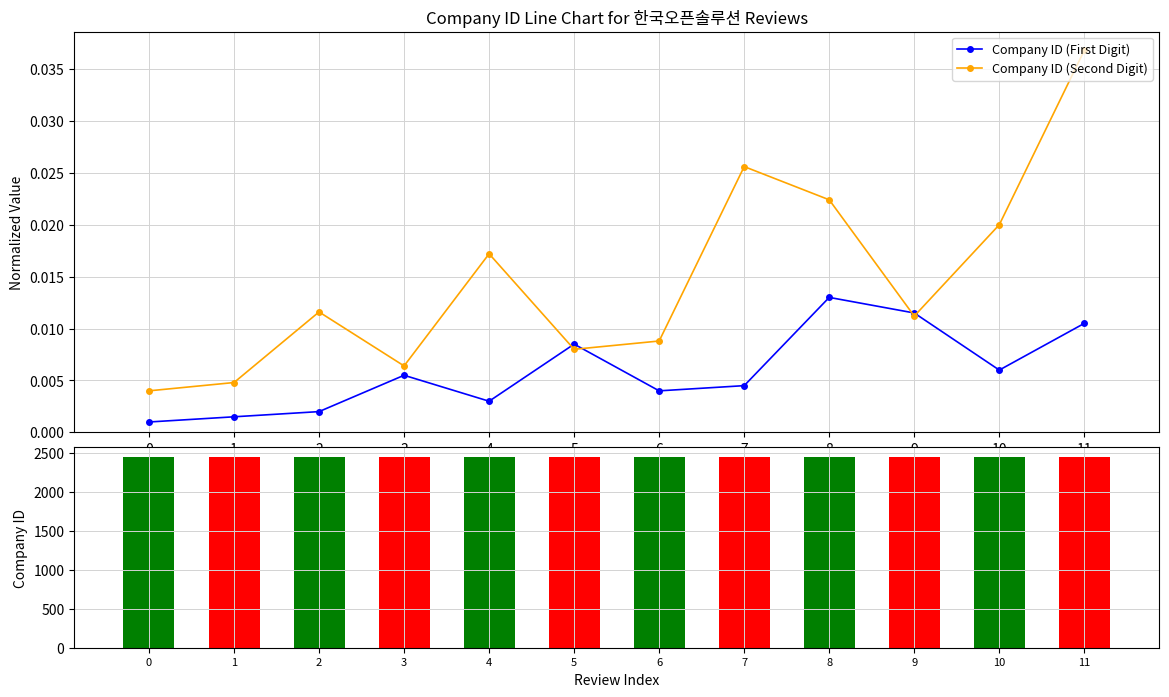

The Company ID (First Digit) series shows 0.0 at 0. True or false?

False